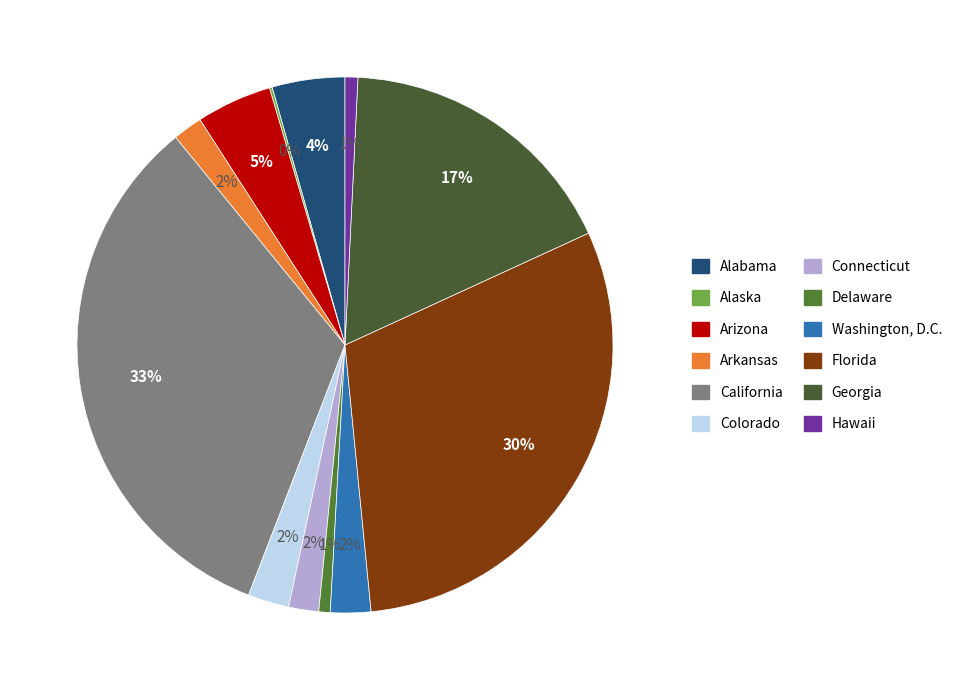

How much of the chart is everything except Hawaii?

99.2%